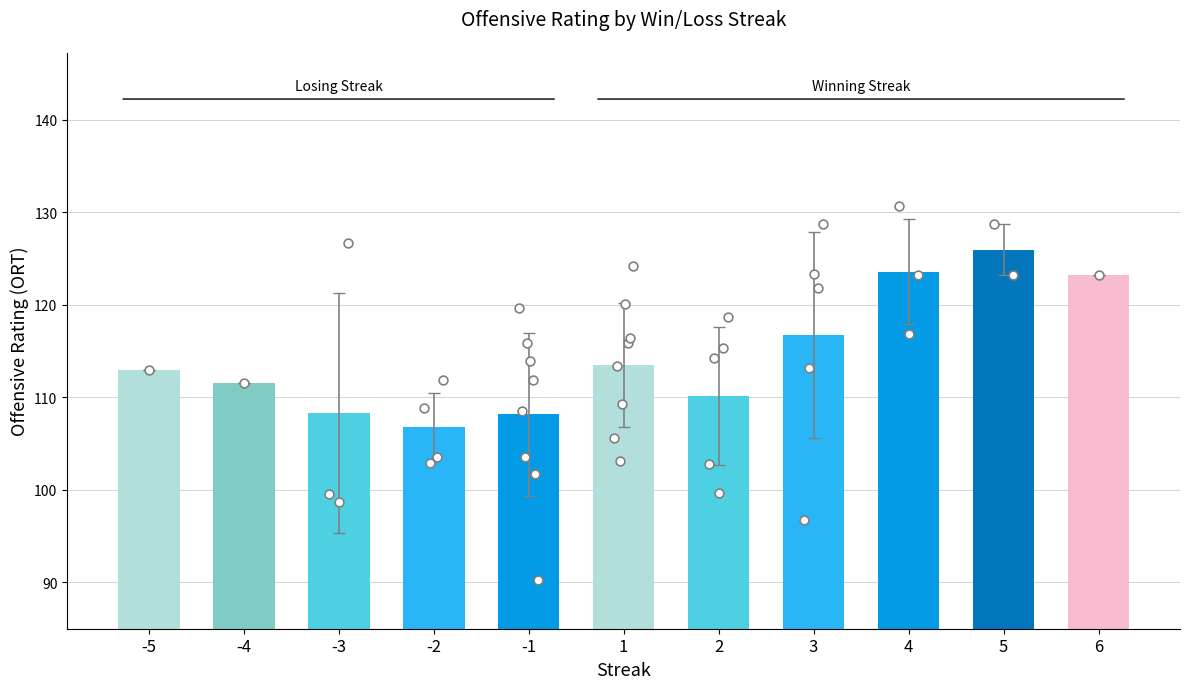

What is the change in value from -5 to 4?

+10.6